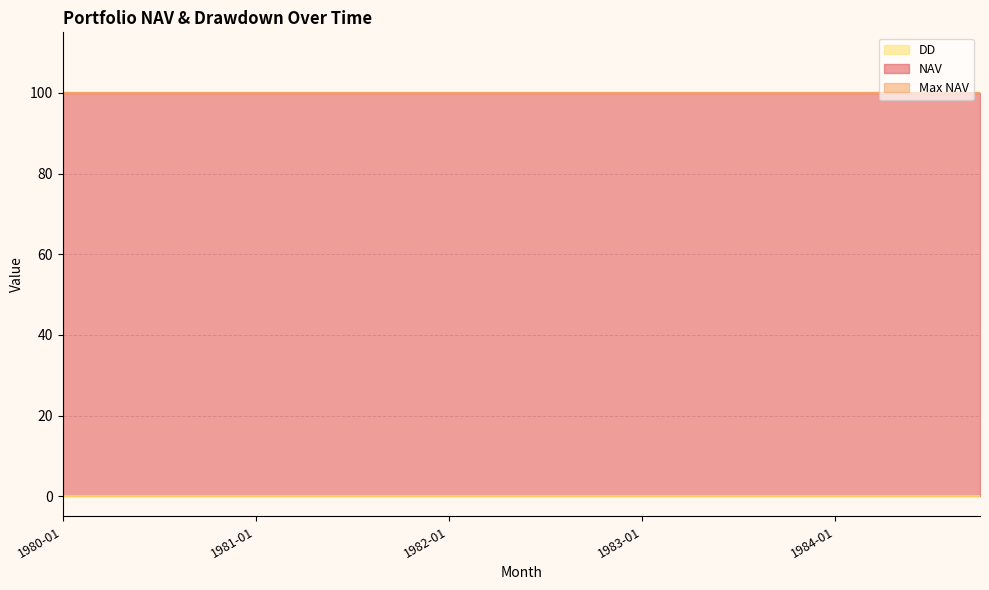

What is the total value across all series at 1983-04?

200